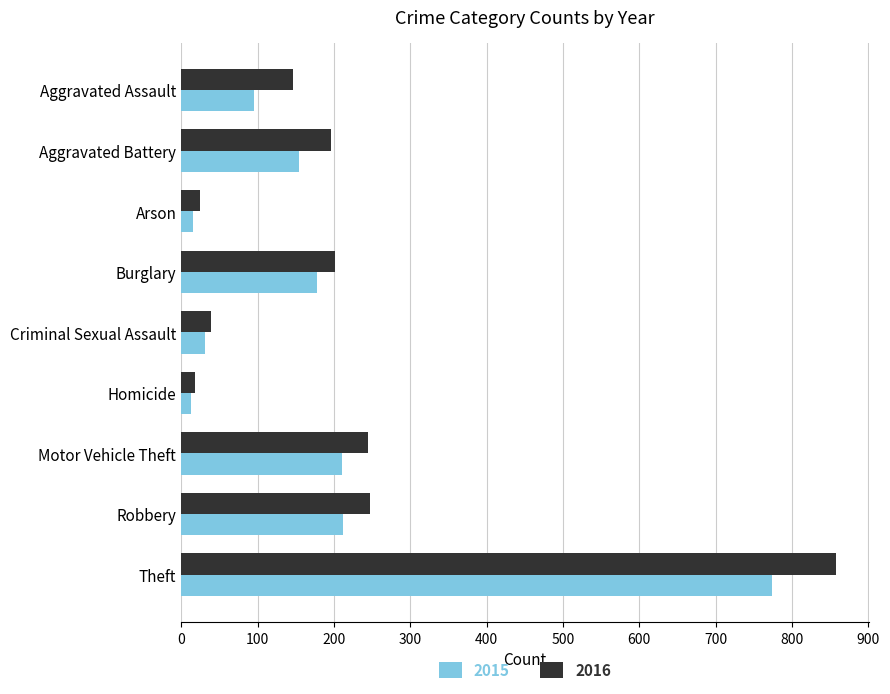

What is the greatest value displayed?

858